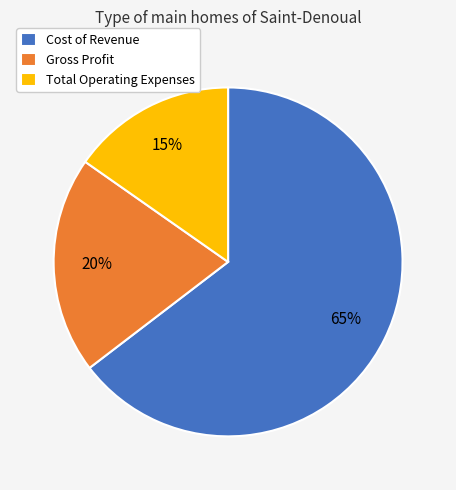

To the nearest percent, what portion does Gross Profit represent?

20%